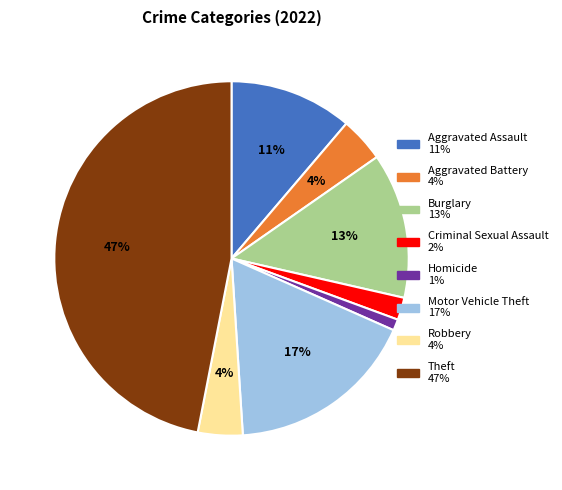

Is there any slice that represents more than half of the pie?

No